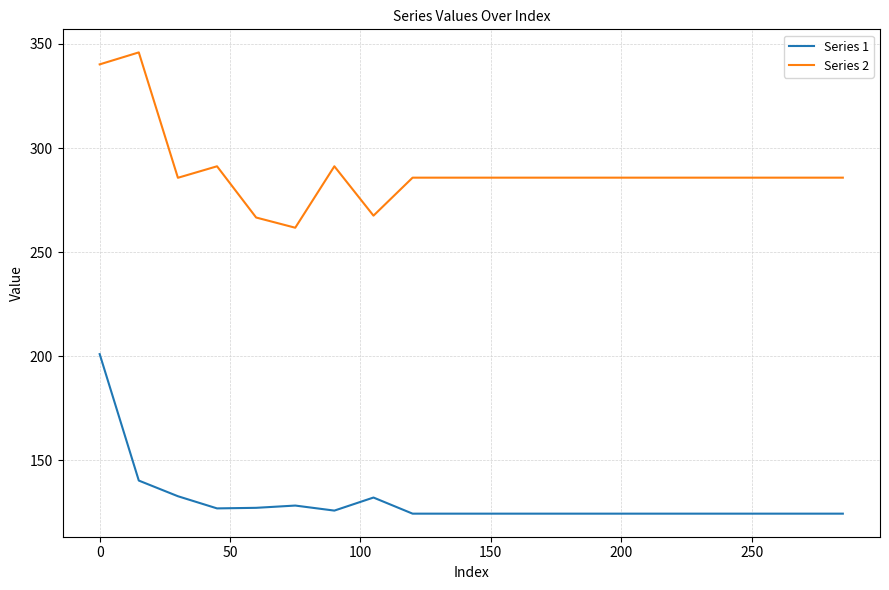

In Series 2, how many points are lower than both neighbors (excluding endpoints)?

3